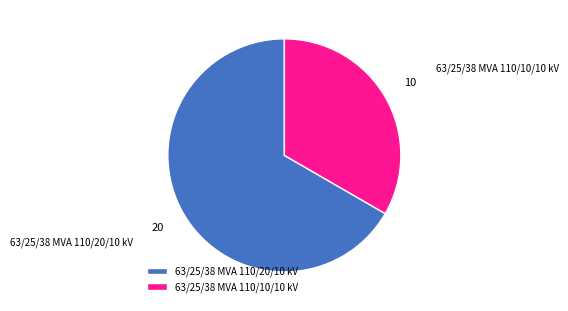

Is it true that 63/25/38 MVA 110/10/10 kV is 47% of the pie?

False